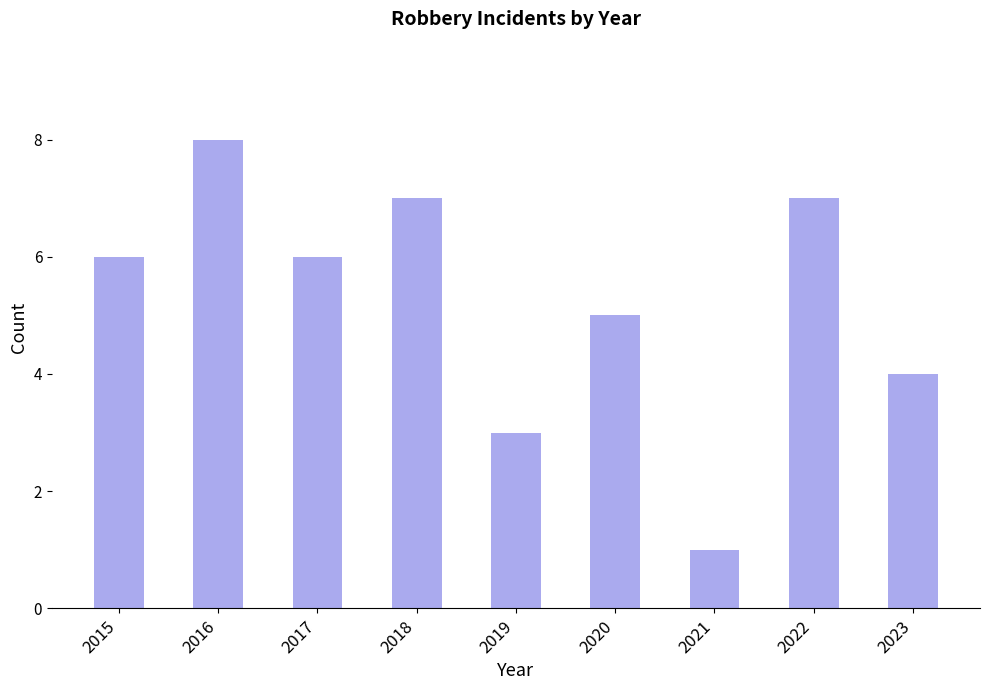

What is the value of the 2nd bar from the left?

8